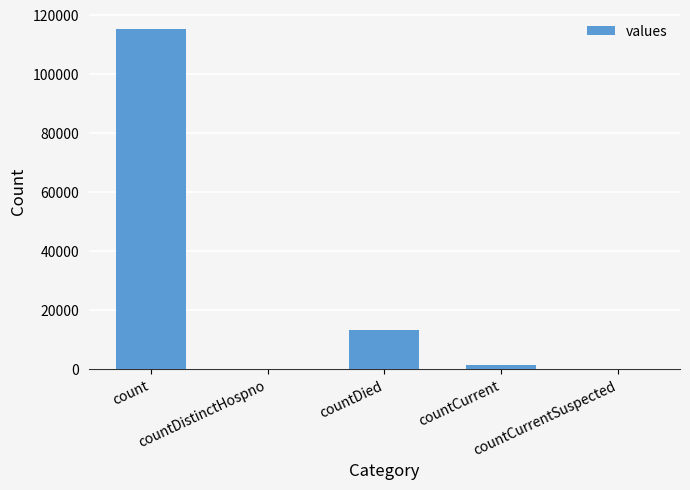

What is the sum of all values?

130105